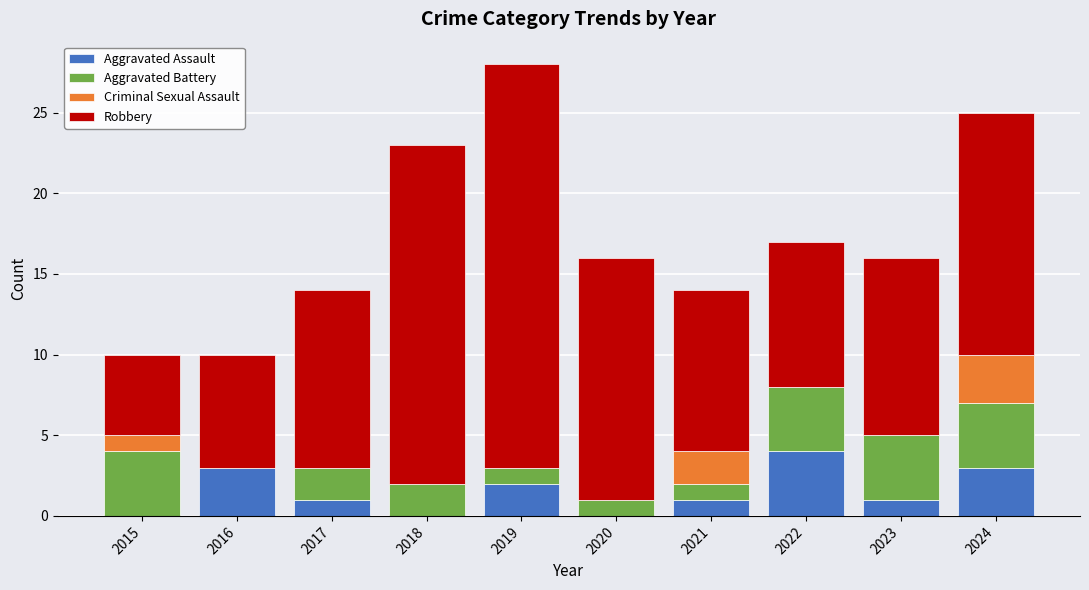

Is it true that Aggravated Assault equals 1 at 2024?

False